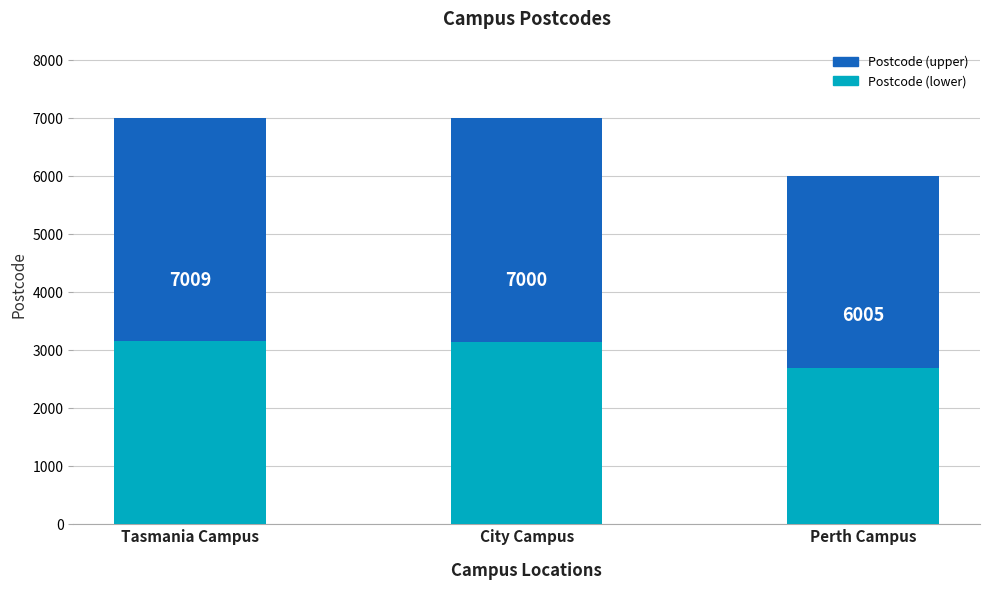

Does the chart contain any negative values?

No